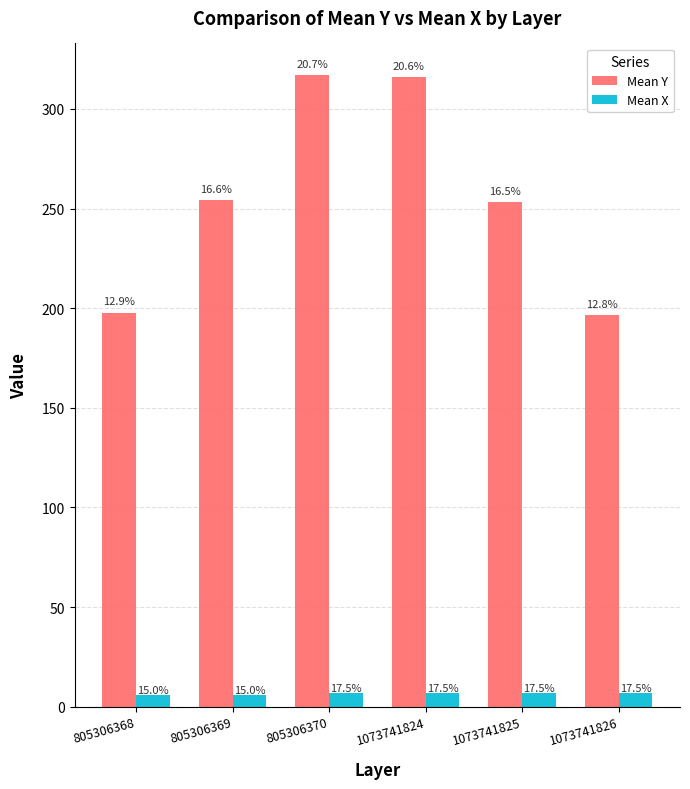

What is the spread (max minus min) of values at 1073741824?

309.0